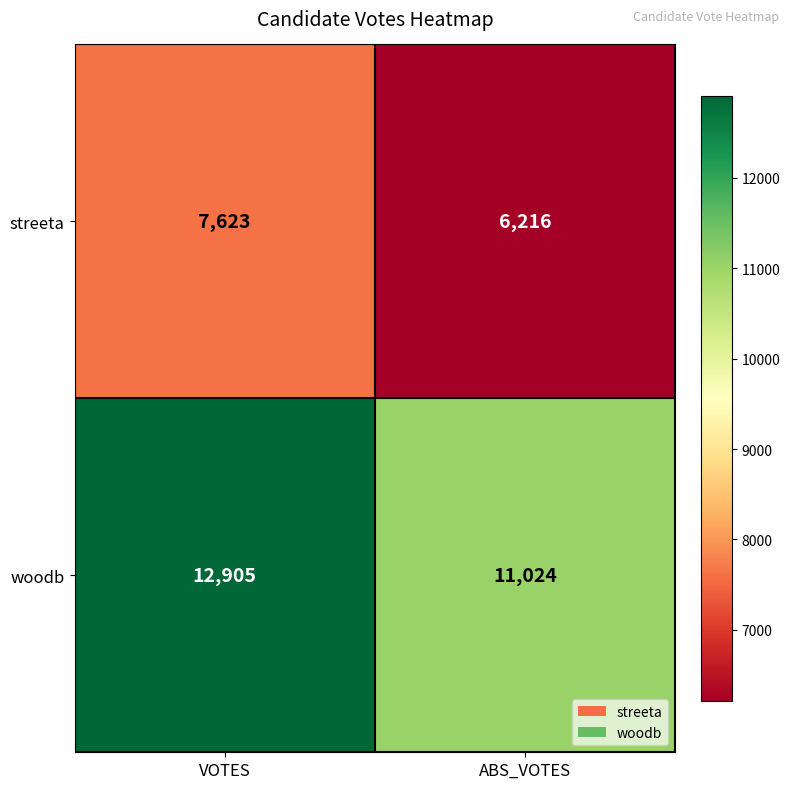

Reading left to right, list all the values displayed in this chart.

streeta: 7623	6216
woodb: 12905	11024